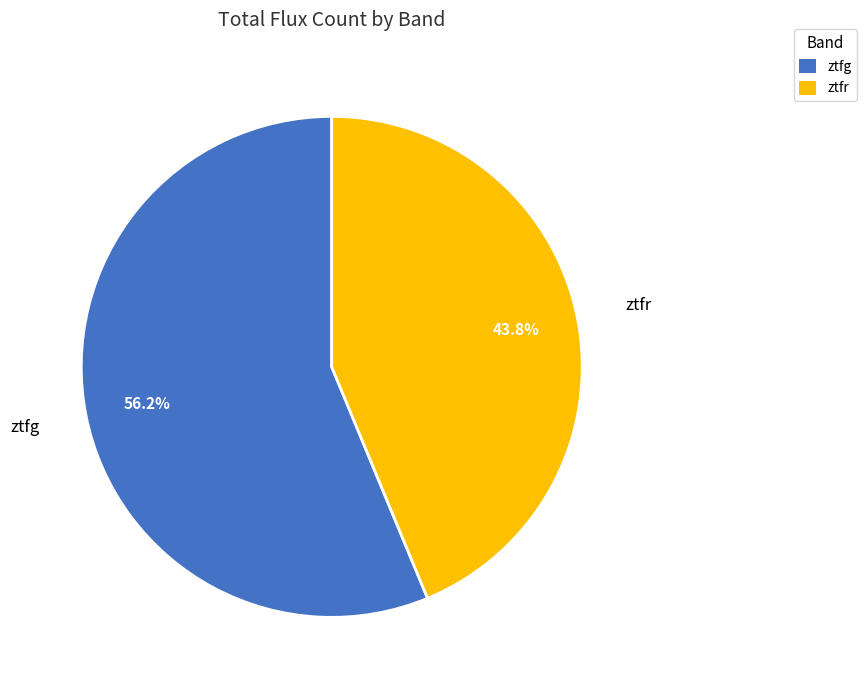

Rank the categories by value from highest to lowest.

ztfg, ztfr